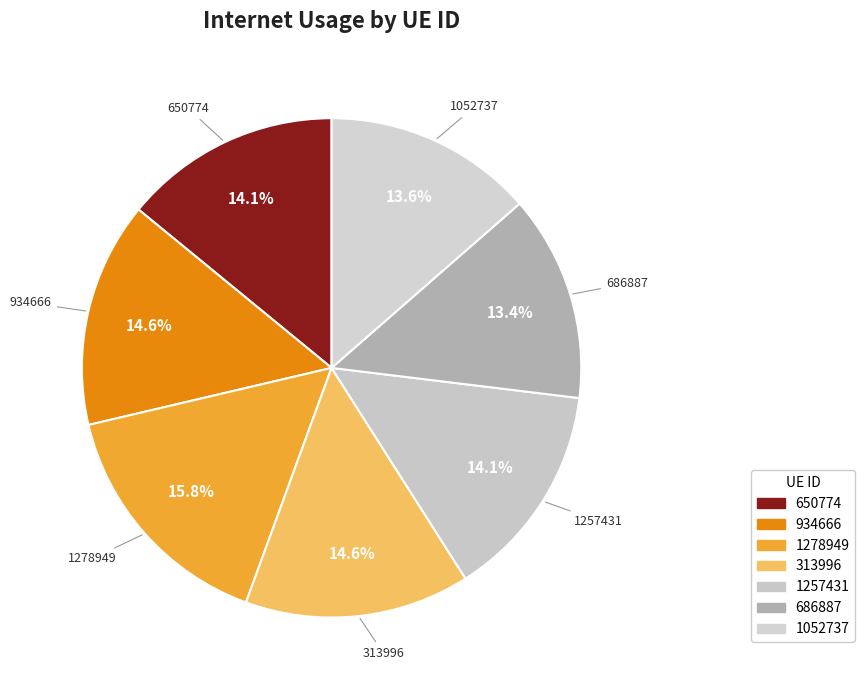

Which category has the biggest portion of the pie?

1278949